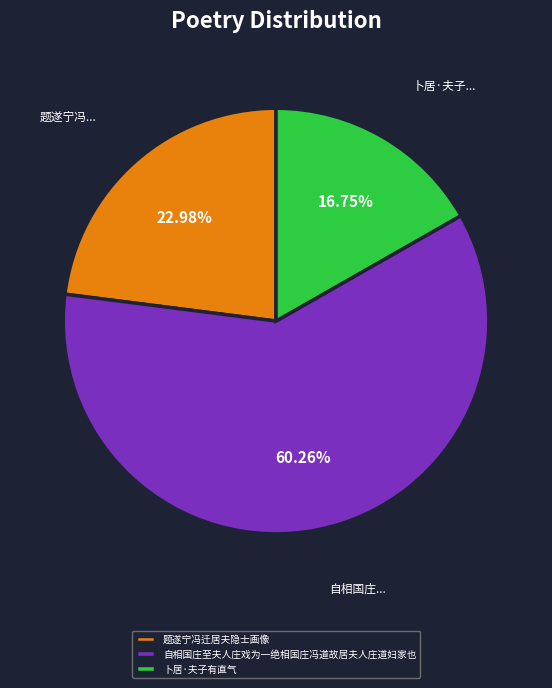

True or false: 自相国庄至夫人庄戏为一绝相国庄冯道故居夫人庄道妇家也 accounts for 46% of the total.

False